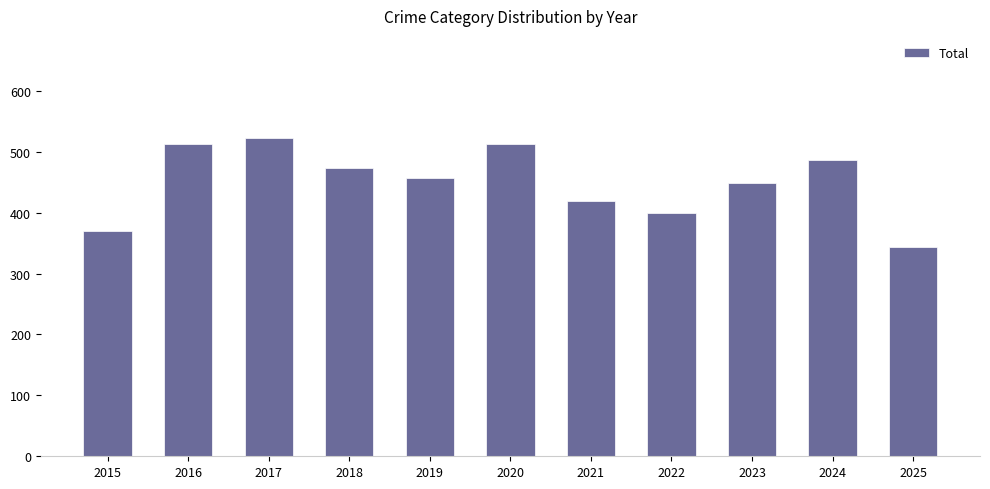

What is the difference between the maximum and second lowest values?

154